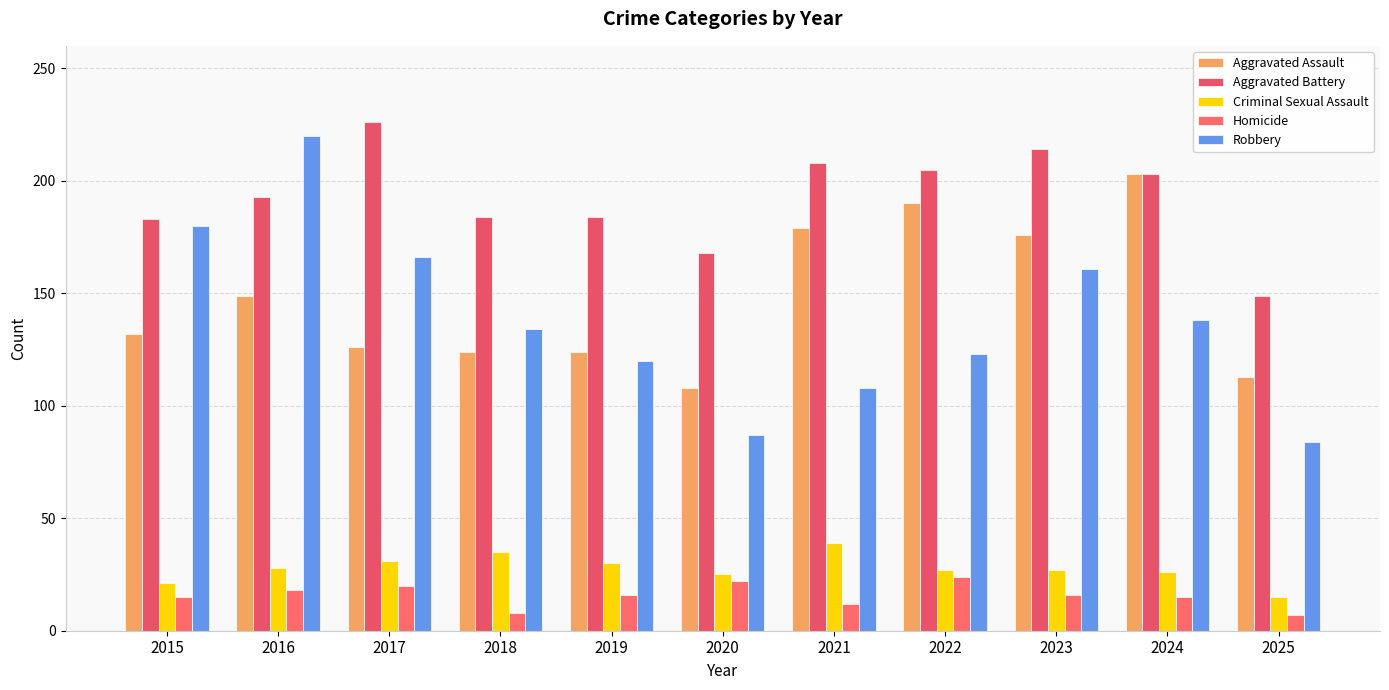

How many values in the Robbery series are below 134?

5